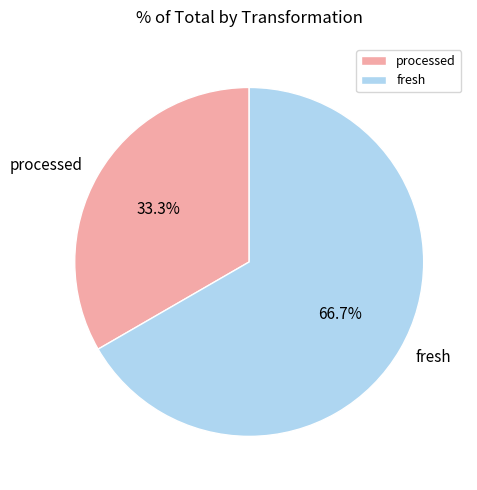

To the nearest percent, what portion does fresh represent?

67%